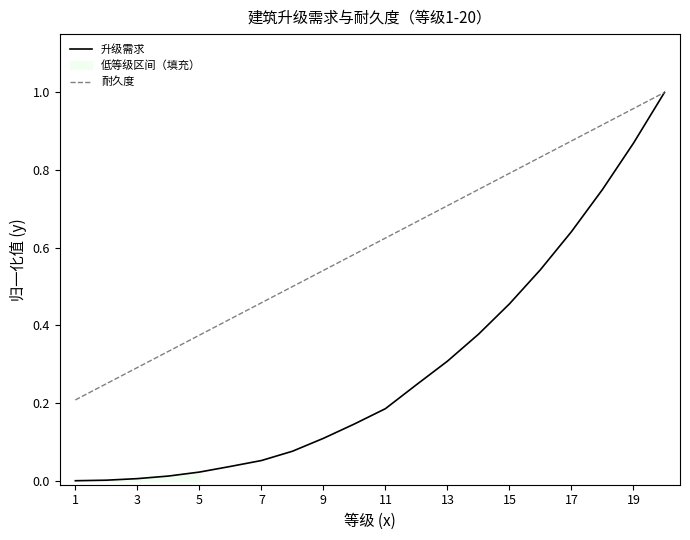

What is the sum of all 耐久度 values?

12.1